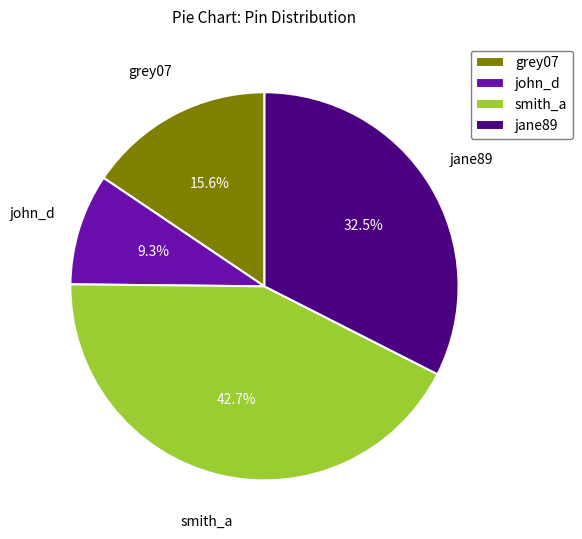

Is there any slice that represents more than half of the pie?

No